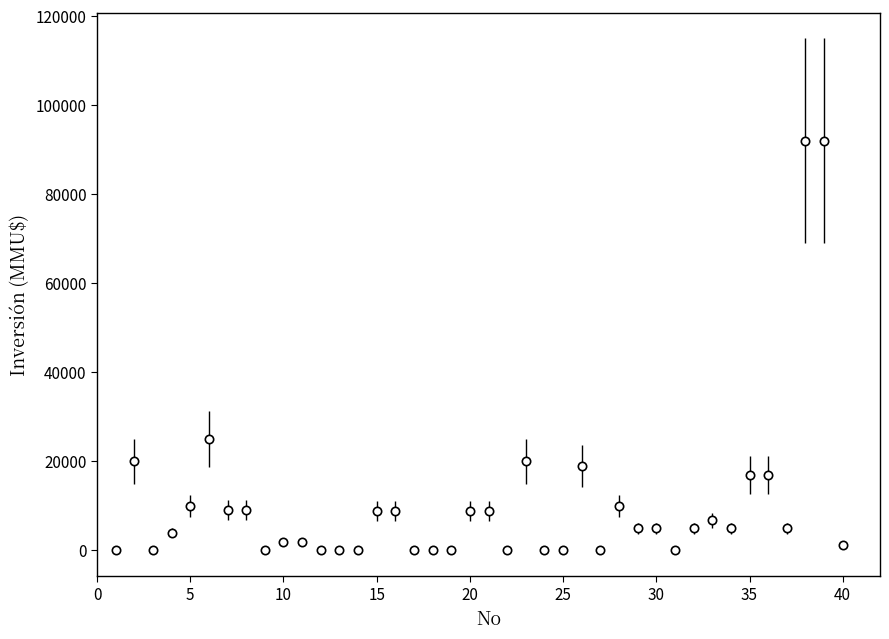

What is the average value?

10425